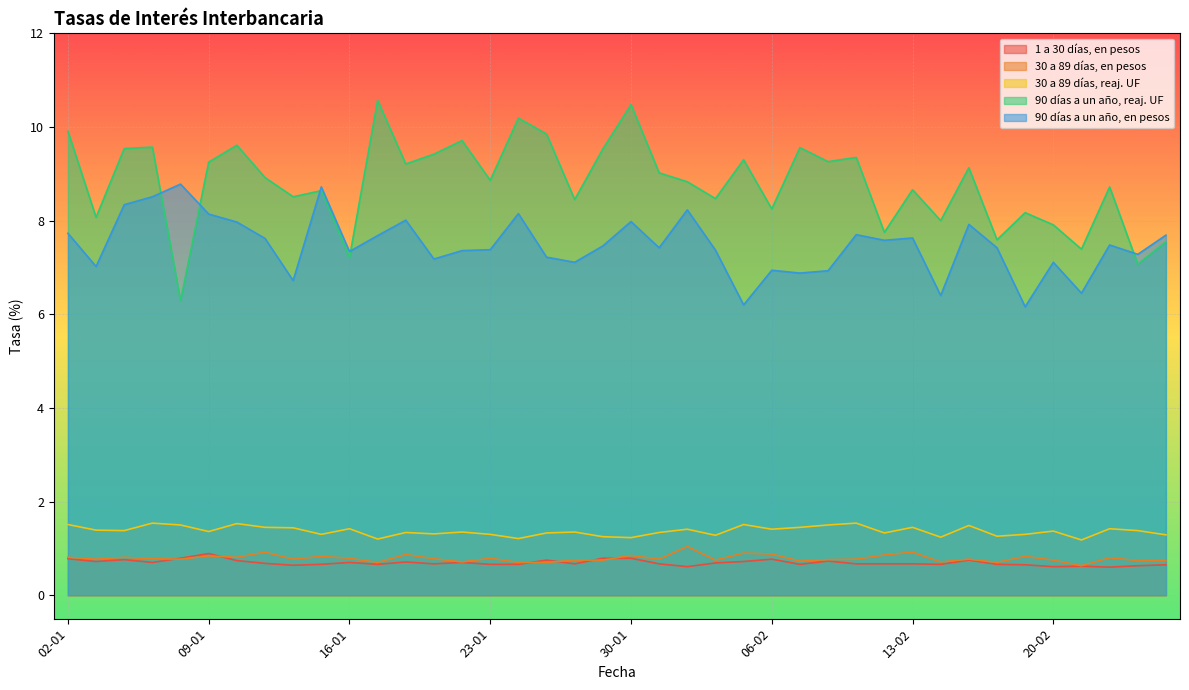

What is the maximum value shown in the chart?

10.6